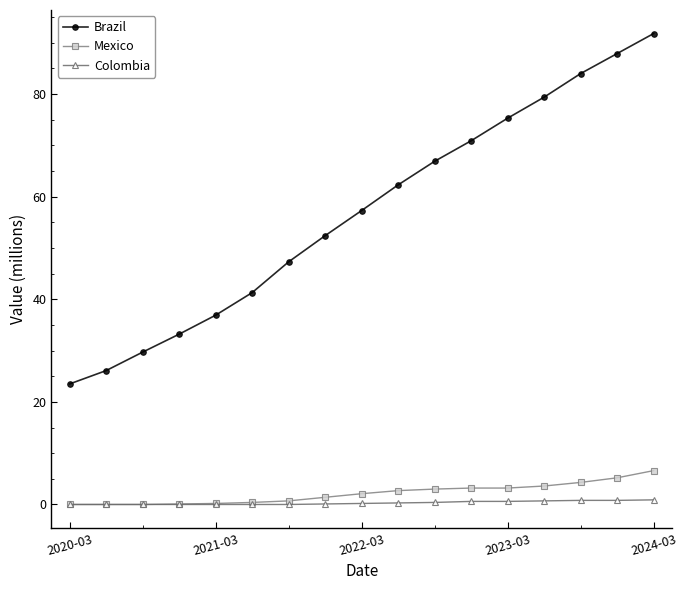

At how many categories does at least one series exceed 4?

17